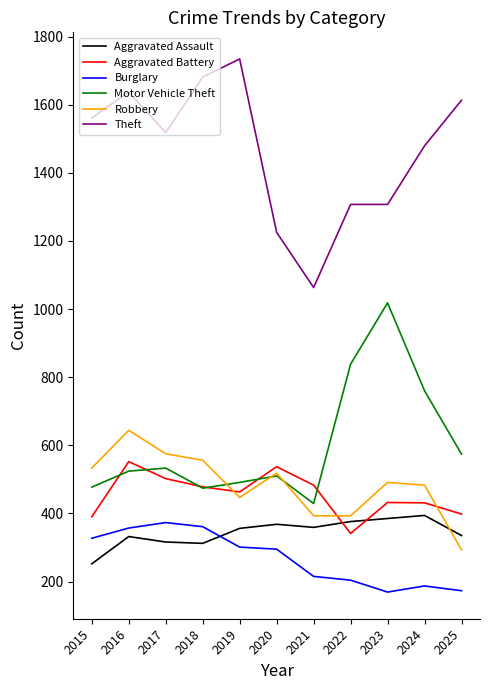

Rank the series at 2021 from highest to lowest value.

Theft, Aggravated Battery, Motor Vehicle Theft, Robbery, Aggravated Assault, Burglary